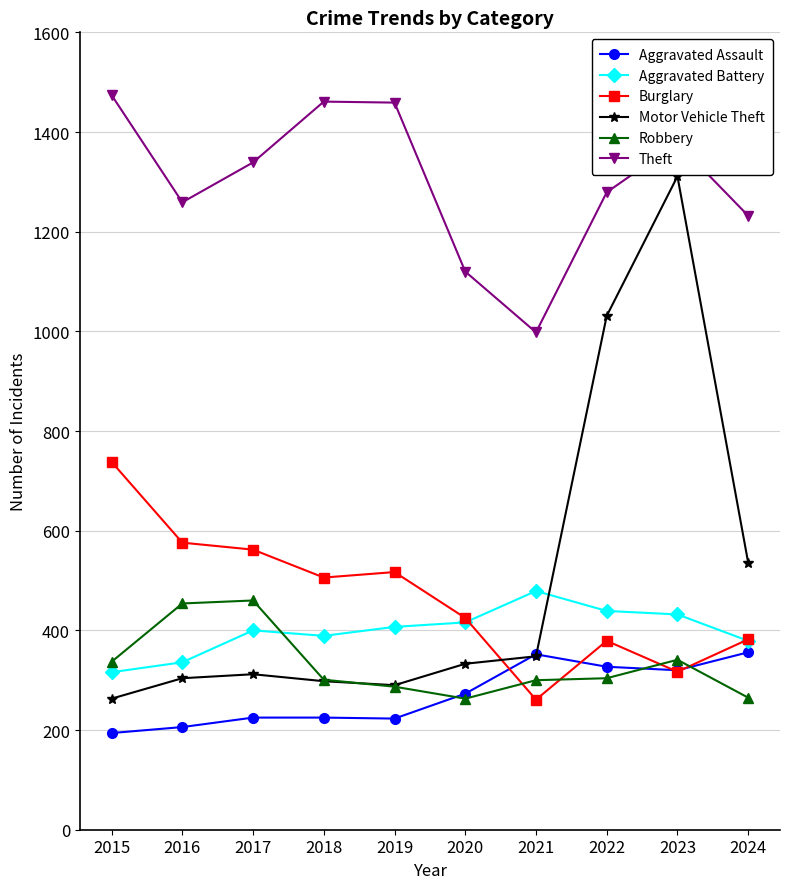

How many lines are shown in the chart?

6